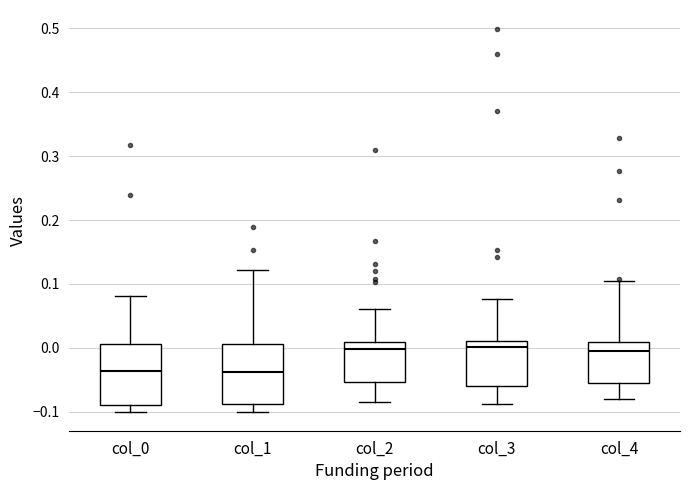

Reading left to right, transcribe this box plot: for each box, give where its median line is, the range the box spans, and where its two whiskers end, as read against the y-axis. The values are not printed on the chart, so give them approximately, as read against the axis.

col_0: median -0.04, box -0.09 to 0.01, whiskers -0.10 to 0.08
col_1: median -0.04, box -0.09 to 0.01, whiskers -0.10 to 0.12
col_2: median 0.00, box -0.05 to 0.01, whiskers -0.08 to 0.06
col_3: median 0.00, box -0.06 to 0.01, whiskers -0.09 to 0.08
col_4: median 0.00, box -0.05 to 0.01, whiskers -0.08 to 0.10